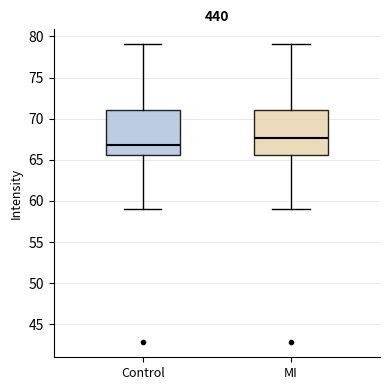

Reading left to right, transcribe this box plot: for each box, give where its median line is, the range the box spans, and where its two whiskers end, as read against the y-axis. The values are not printed on the chart, so give them approximately, as read against the axis.

Control: median 67.0, box 65.5 to 71.0, whiskers 59.0 to 79.0
MI: median 67.5, box 65.5 to 71.0, whiskers 59.0 to 79.0